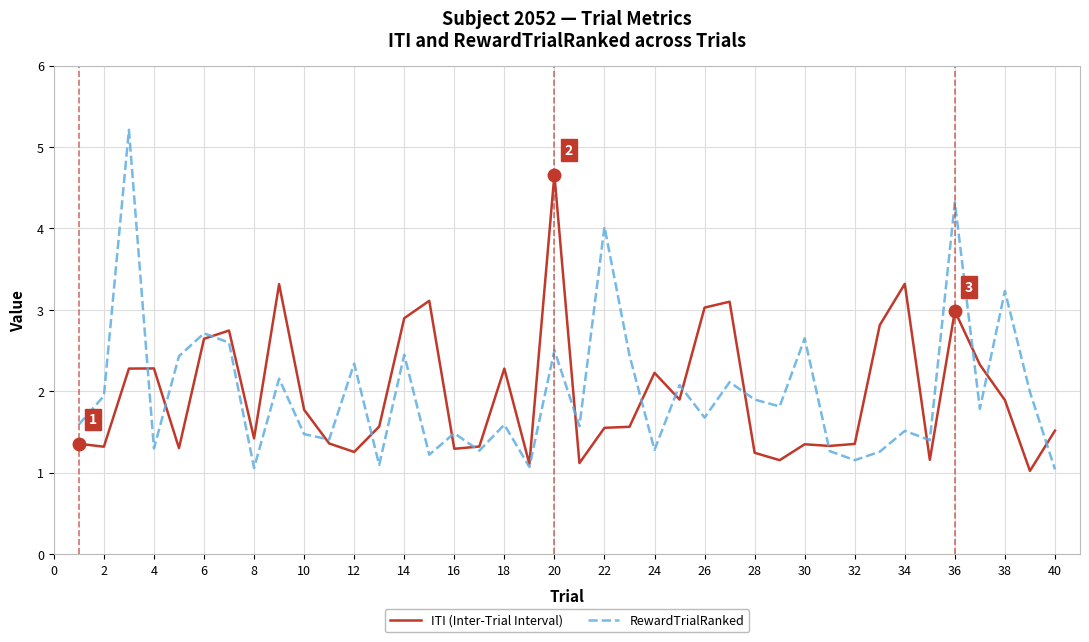

What is the minimum value shown in the chart?

1.0